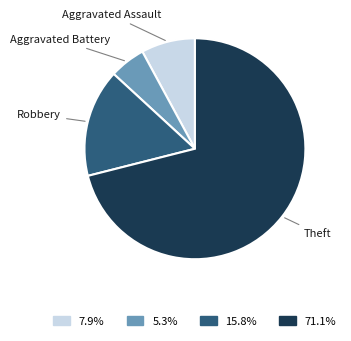

How many segments does this pie chart have?

4